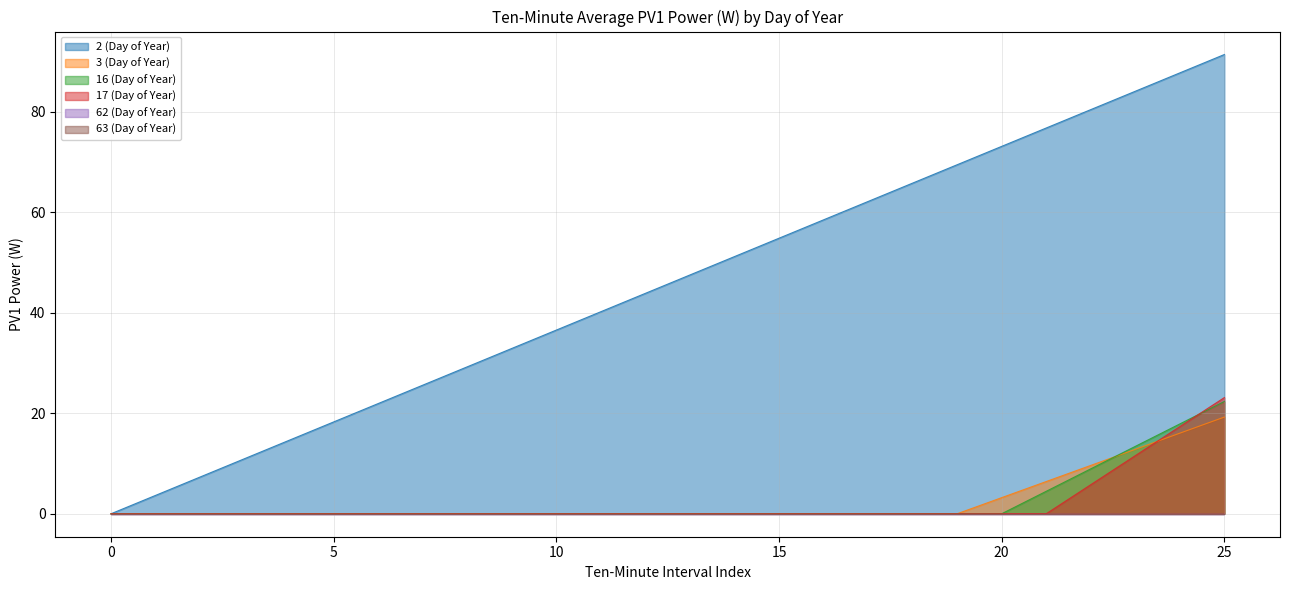

List the labels in order of 2 (Day of Year) value, largest first.

25, 24, 23, 22, 21, 20, 19, 18, 17, 16, 15, 14, 13, 12, 11, 10, 9, 8, 7, 6, 5, 4, 3, 2, 1, 0